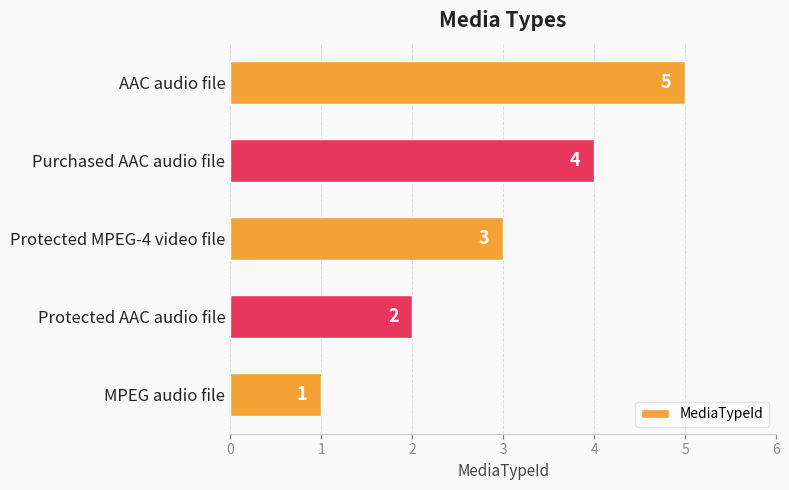

How many values are between 2 and 4?

3